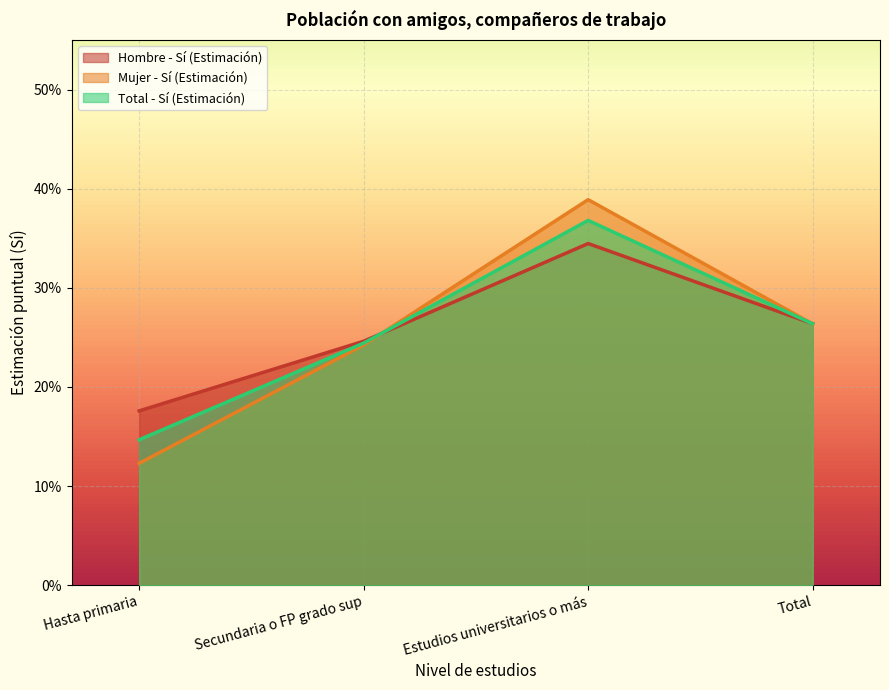

Rank the series at Total from highest to lowest value.

Hombre - Sí (Estimación), Total - Sí (Estimación), Mujer - Sí (Estimación)